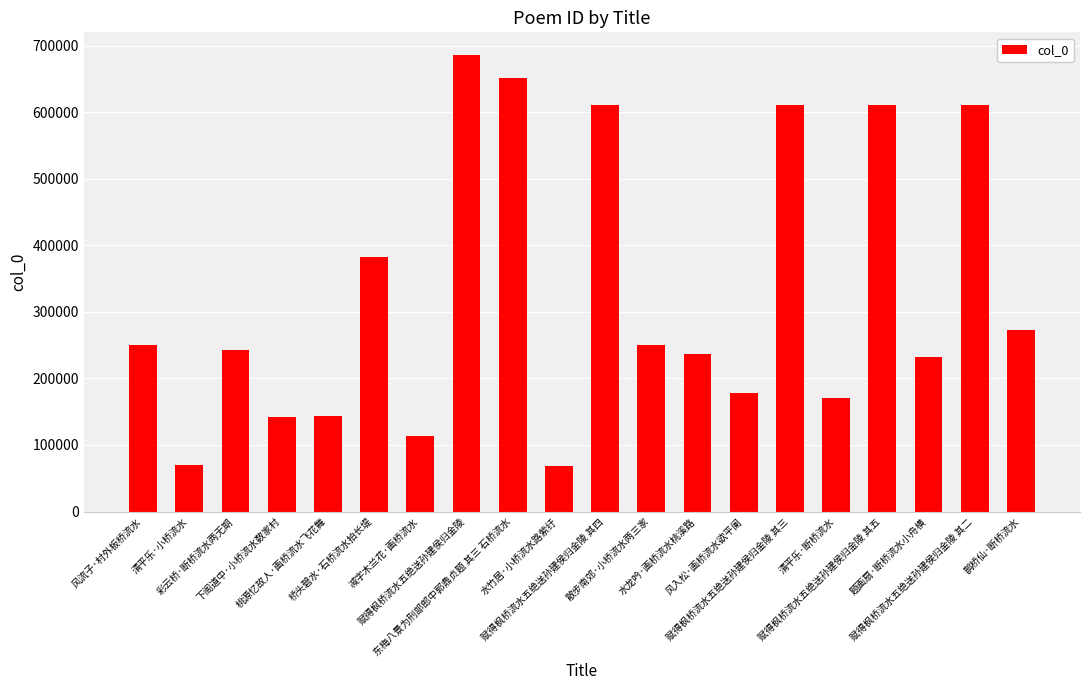

How many data points are less than 249601?

10